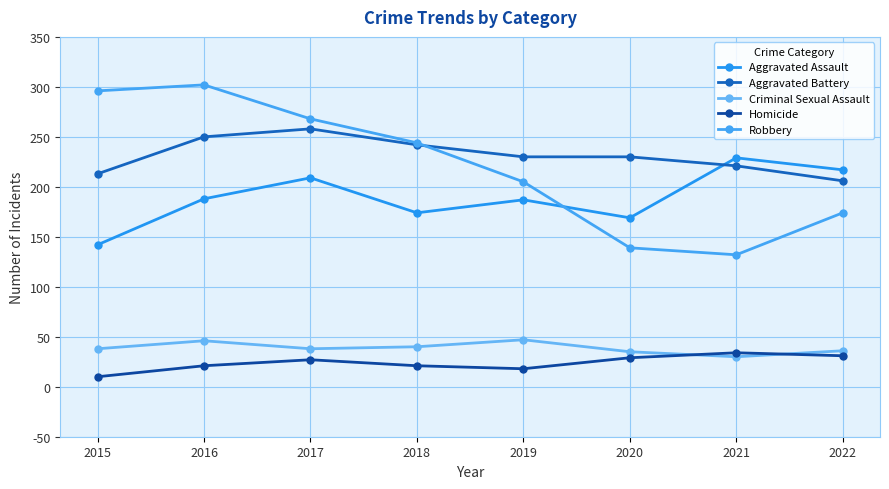

What is the greatest value displayed?

302